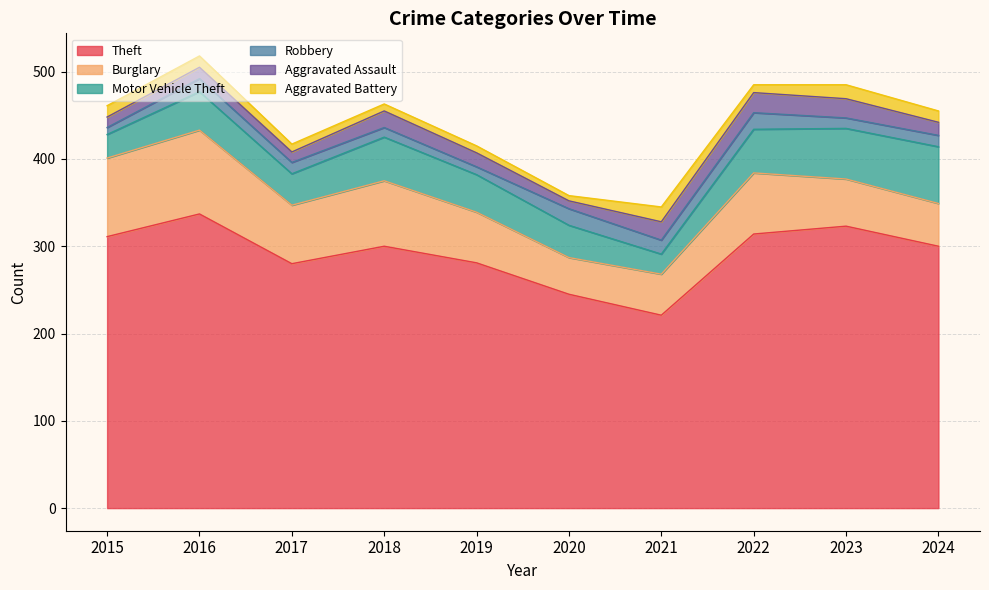

Rank the series by their maximum value, from lowest to highest.

Aggravated Battery, Robbery, Aggravated Assault, Motor Vehicle Theft, Burglary, Theft